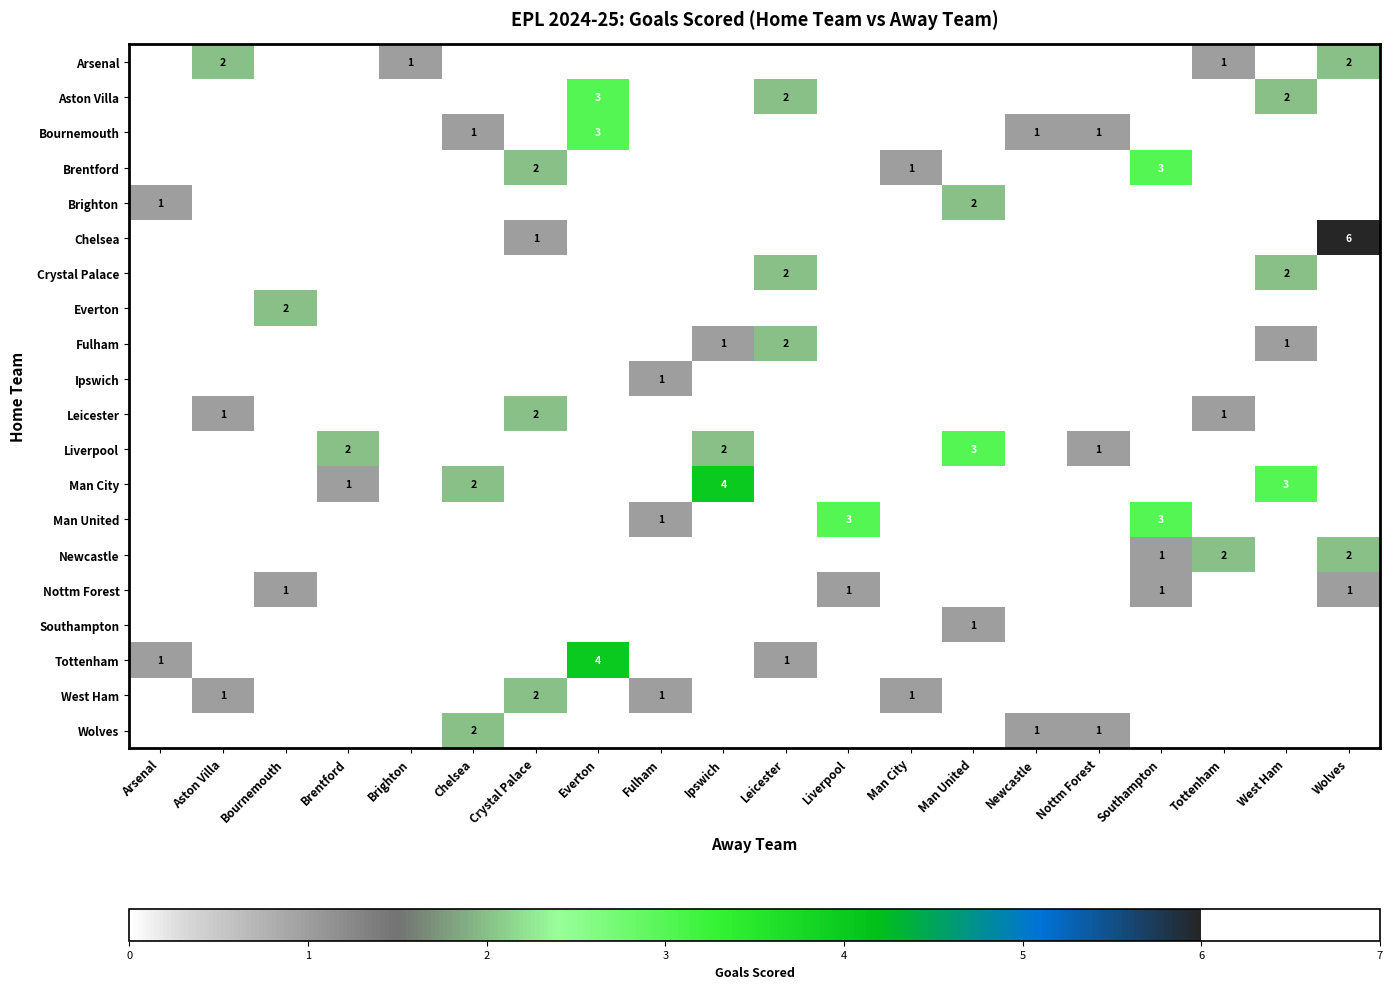

What is the spread (max minus min) of values at West Ham?

3